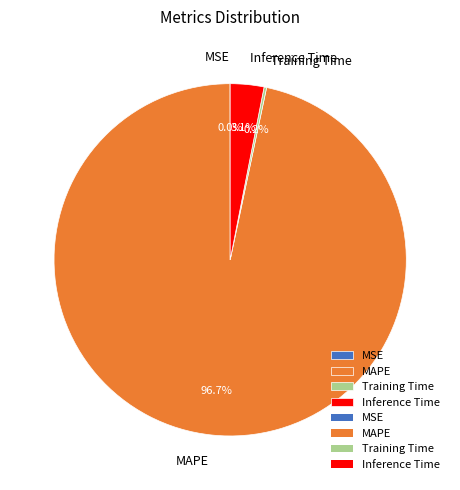

Which slice is the largest?

MAPE